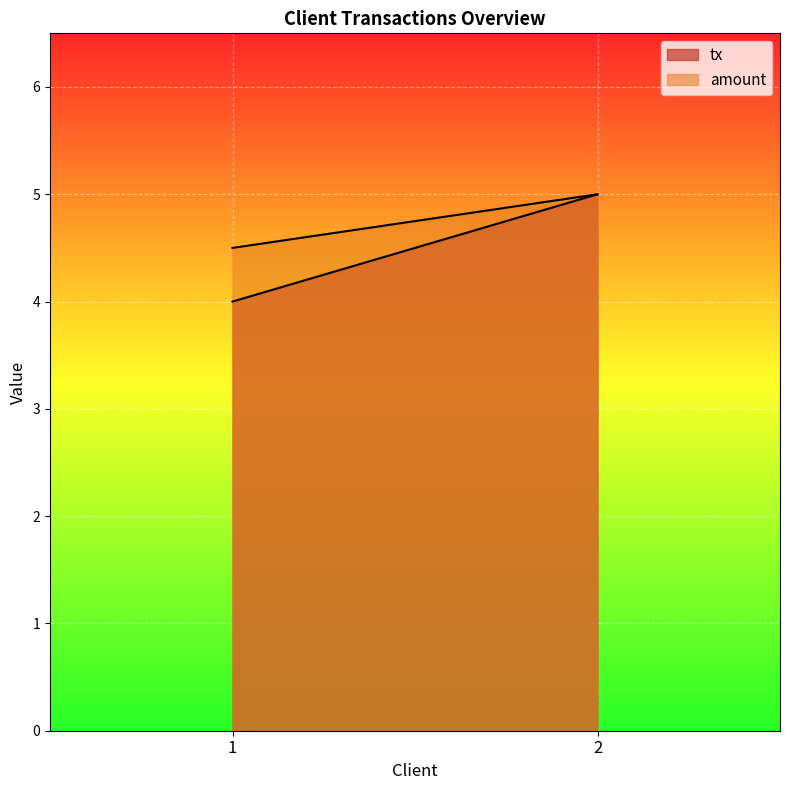

Count the number of data series in this chart.

2